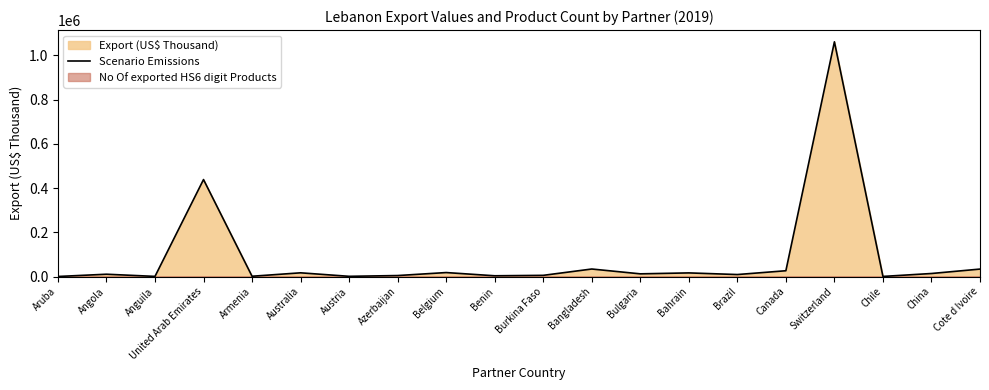

Reading left to right, extract all data points from this chart.

100.7	10309.9	497.9	438606.9	1191.6	16662.2	841.3	4322.3	17864.3	3277.8	5240.2	33897.3	12038.1	16288.7	8876.3	26079.3	1061805.4	310.7	13592.6	33601.8